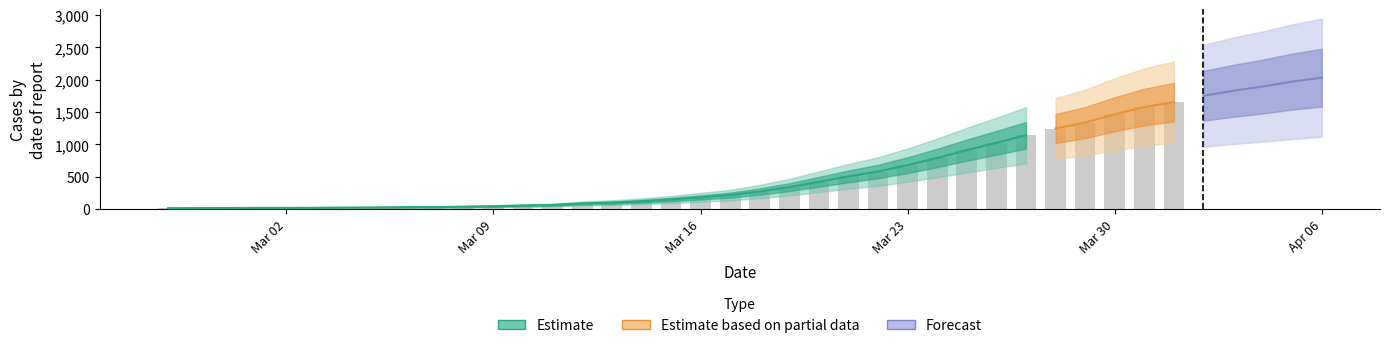

What is the change in value from 4 to 15?

+81